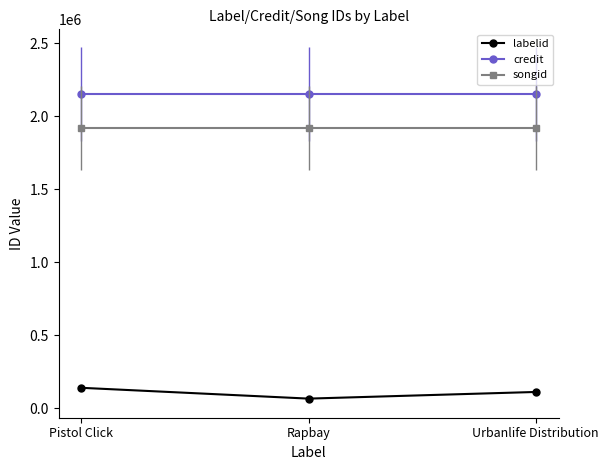

The credit series shows 2152171 at Pistol Click. True or false?

True